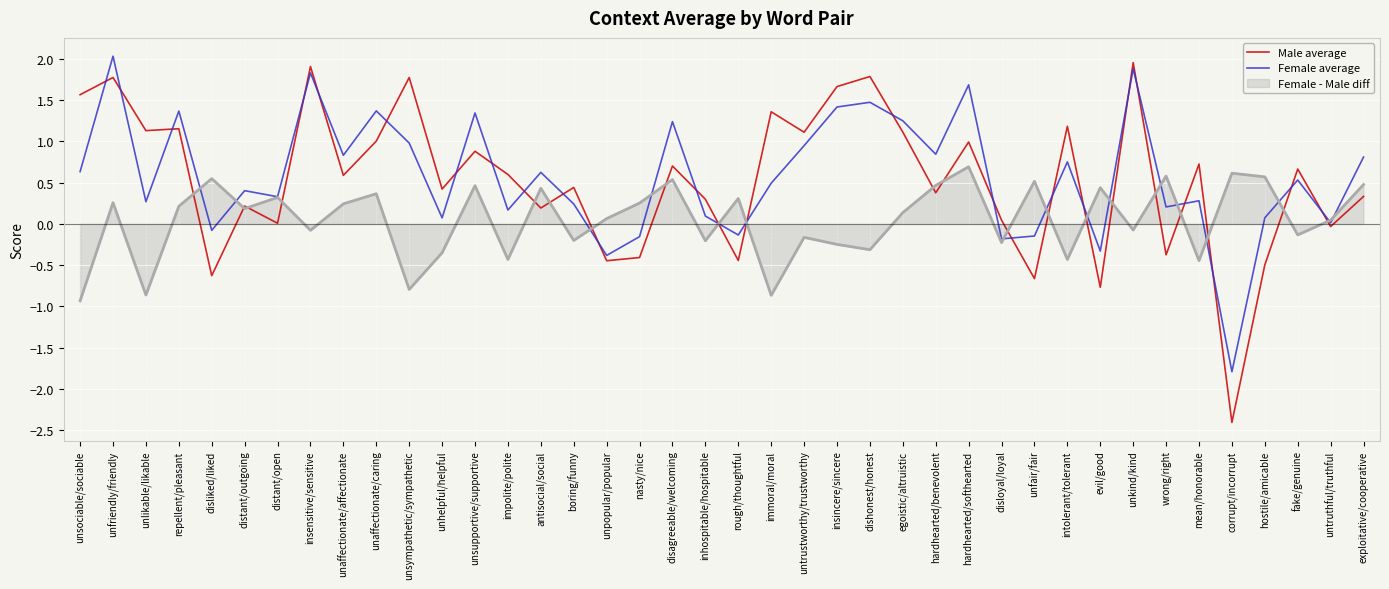

Which series has the widest spread of values?

Male average